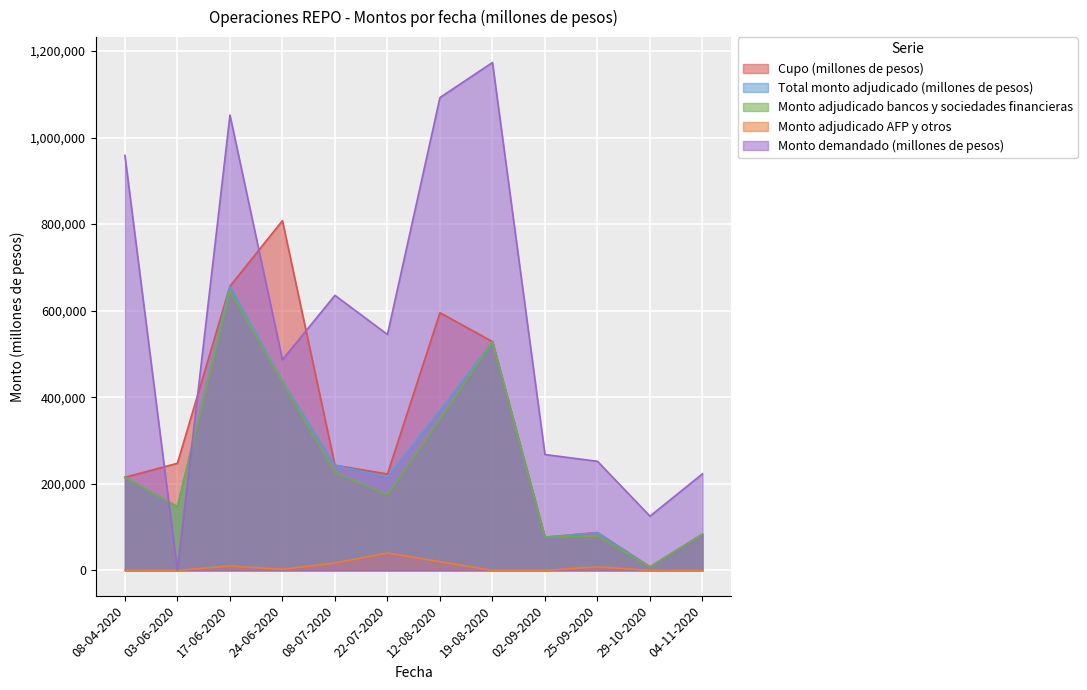

Is it true that Monto adjudicado bancos y sociedades financieras equals 76600 at 02-09-2020?

True